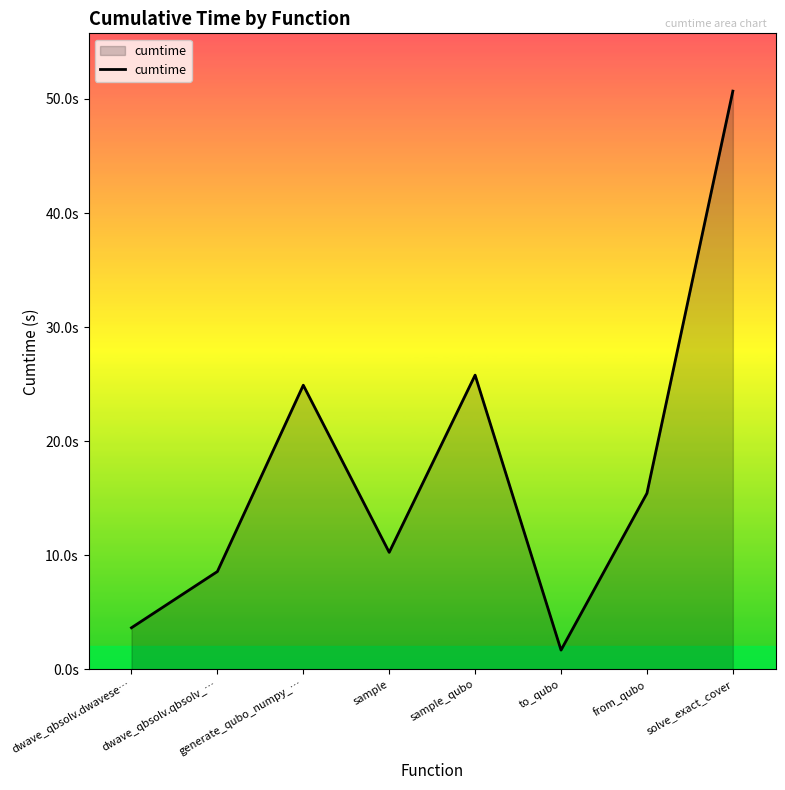

List the labels in order of value, largest first.

solve_exact_cover, sample_qubo, generate_qubo_numpy_…, from_qubo, sample, dwave_qbsolv.qbsolv_…, dwave_qbsolv.dwavese…, to_qubo